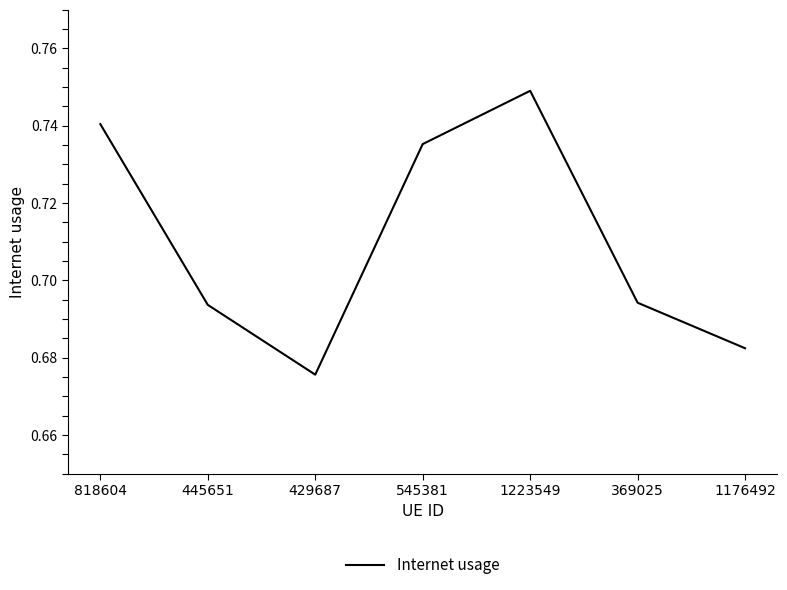

How many interior local valleys (lower than both neighbors) does the data have?

1